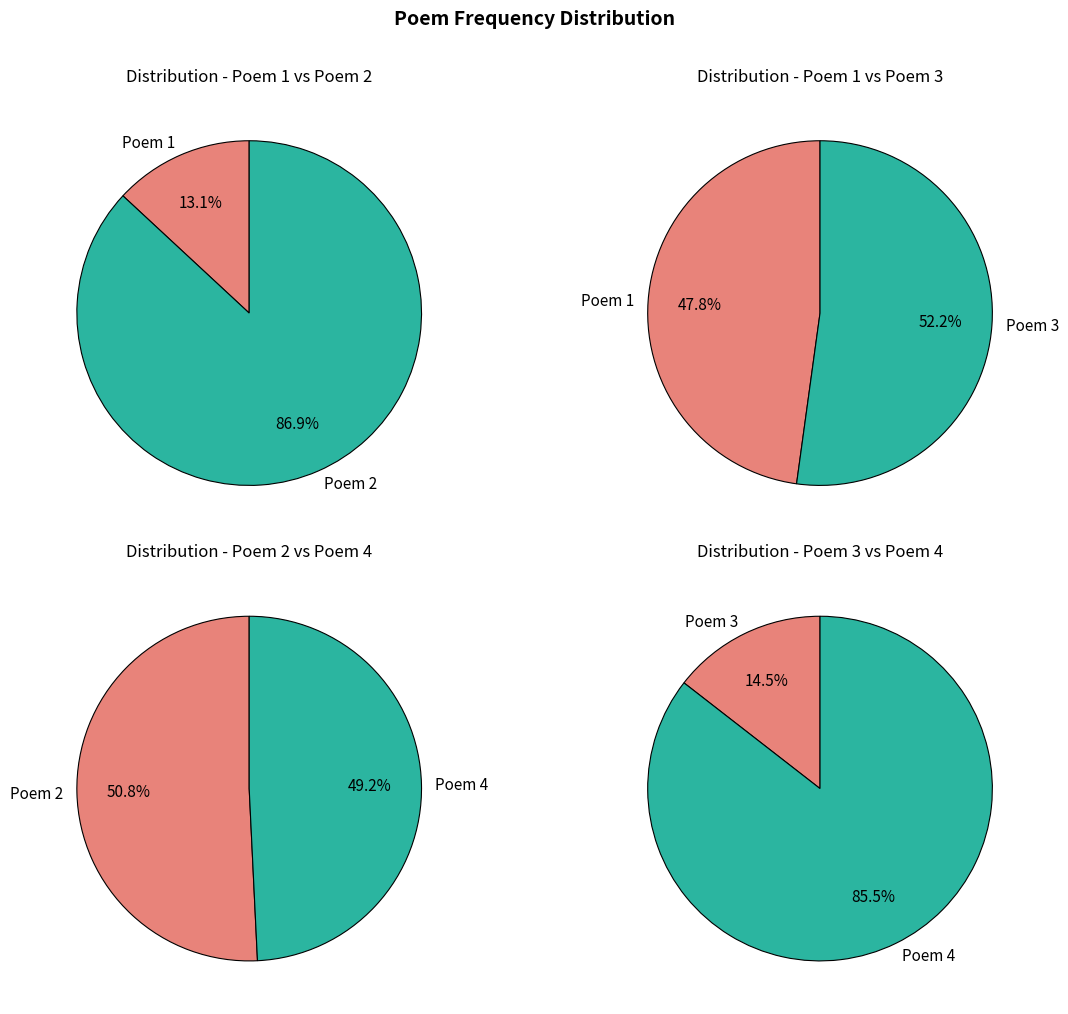

True or false: 台州·两载终更过七旬 accounts for 20% of the total.

False